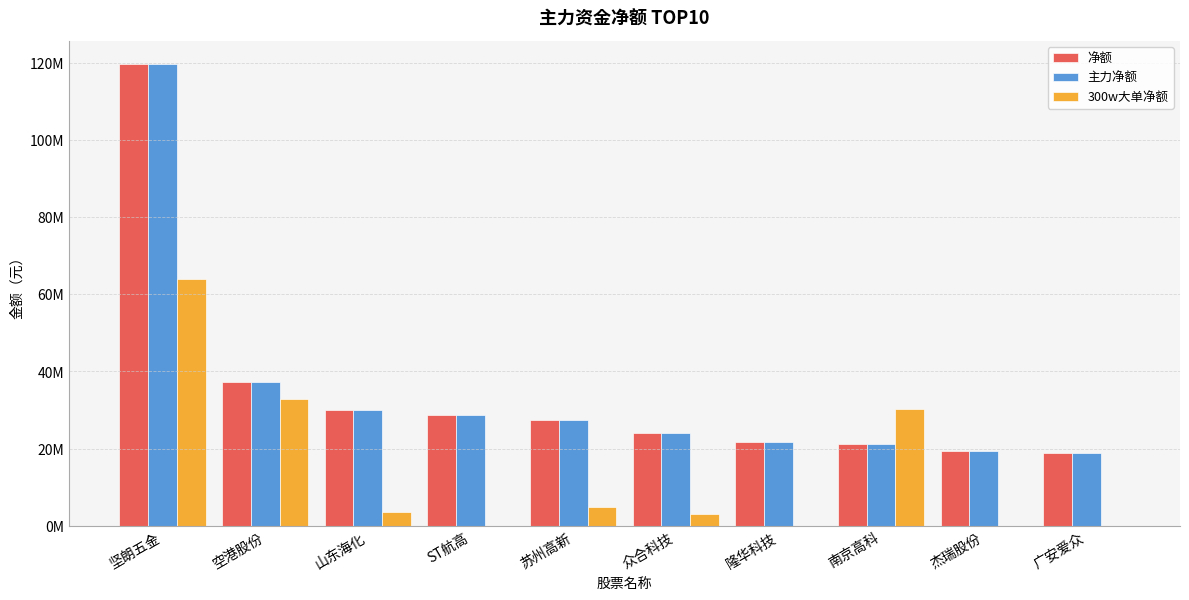

What are all the series names shown in the legend?

净额, 主力净额, 300w大单净额